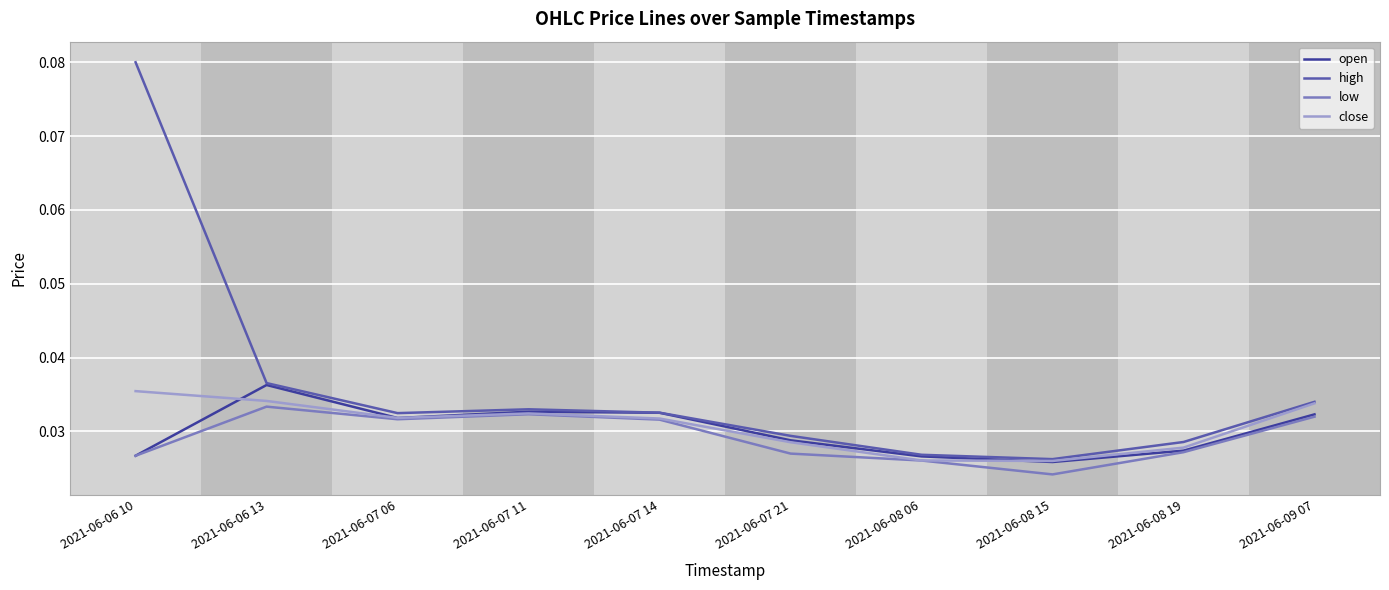

Which category has the lowest value in the open series?

2021-06-08 15